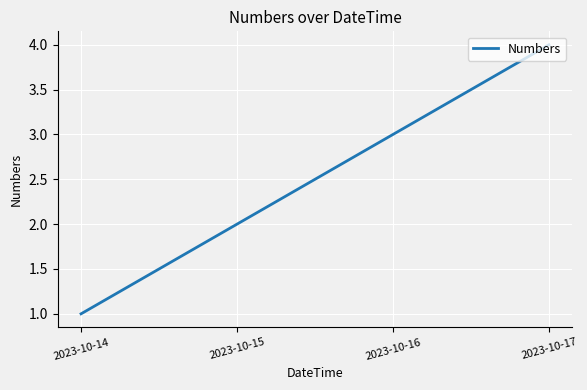

Reading left to right, transcribe all the data shown in this chart.

1	2	3	4